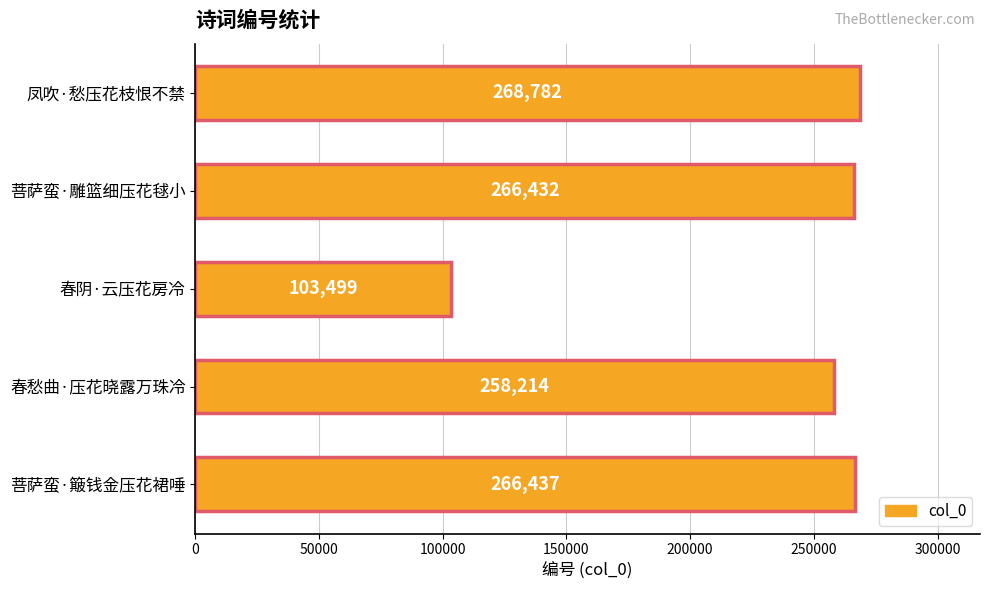

What is the minimum value shown in the chart?

103499